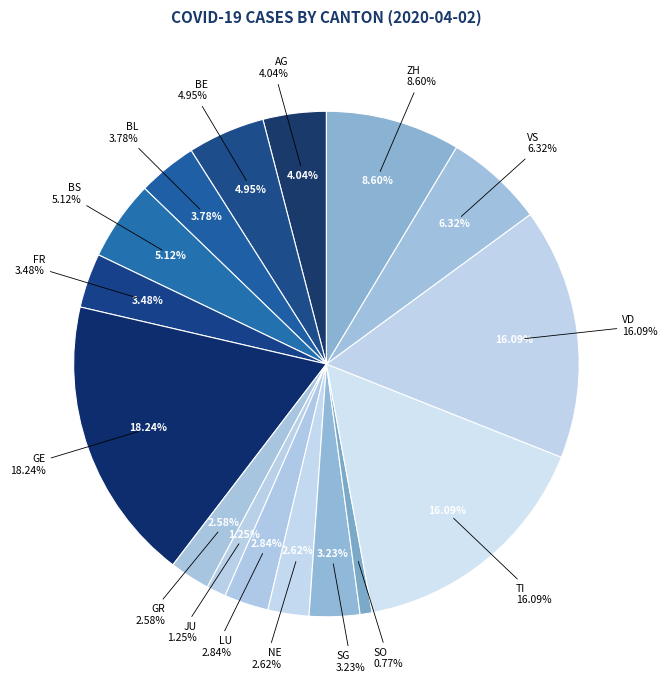

How many slices are in this pie chart?

16